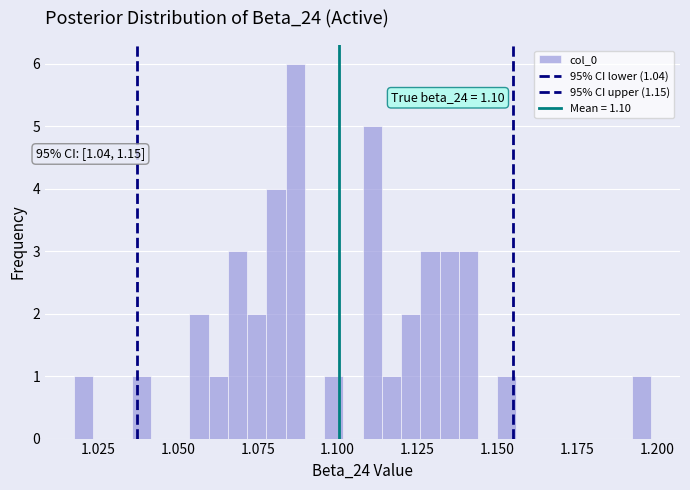

Around what value on the x-axis is the tallest bar? Give the approximate position of its centre, as read against the axis.

1.085